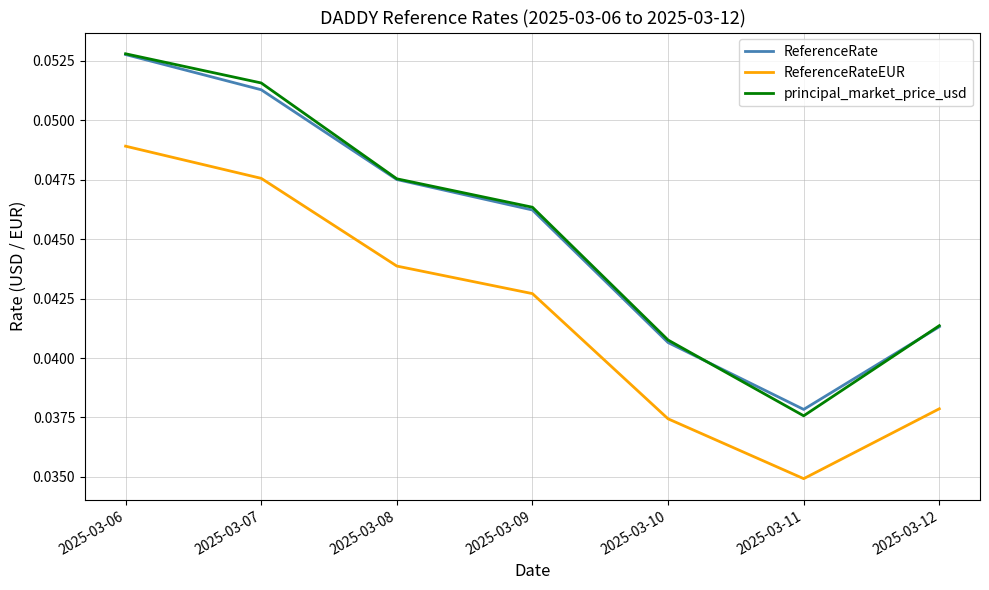

How many lines are shown in the chart?

3